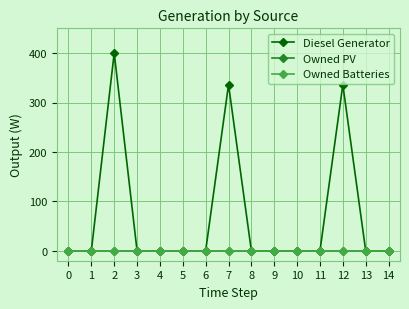

Is this an area chart (filled region under the line)?

No